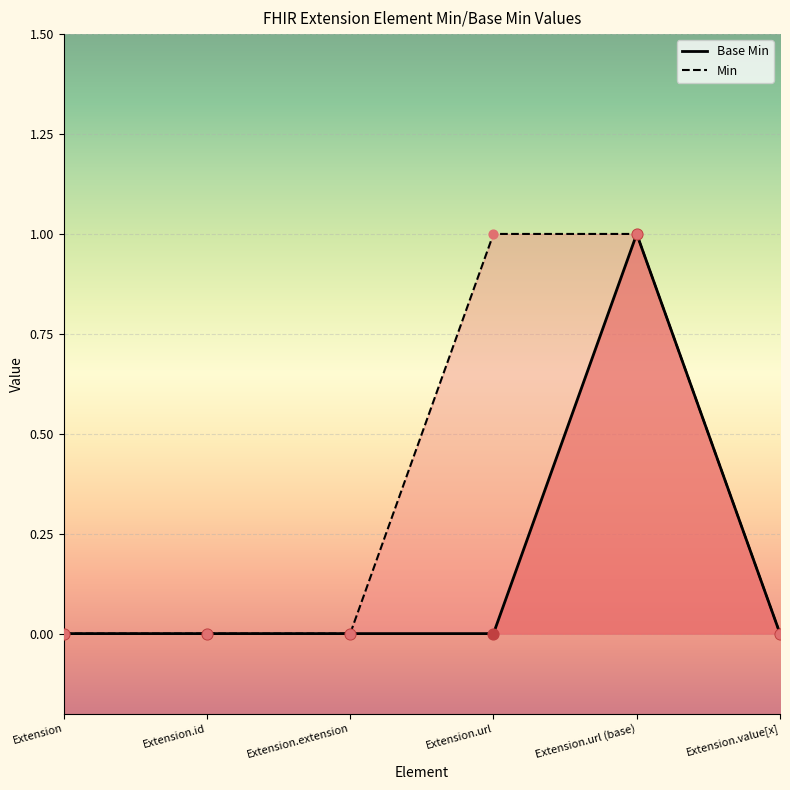

What is the change in value from Extension.url to Extension.url (base)?

+1